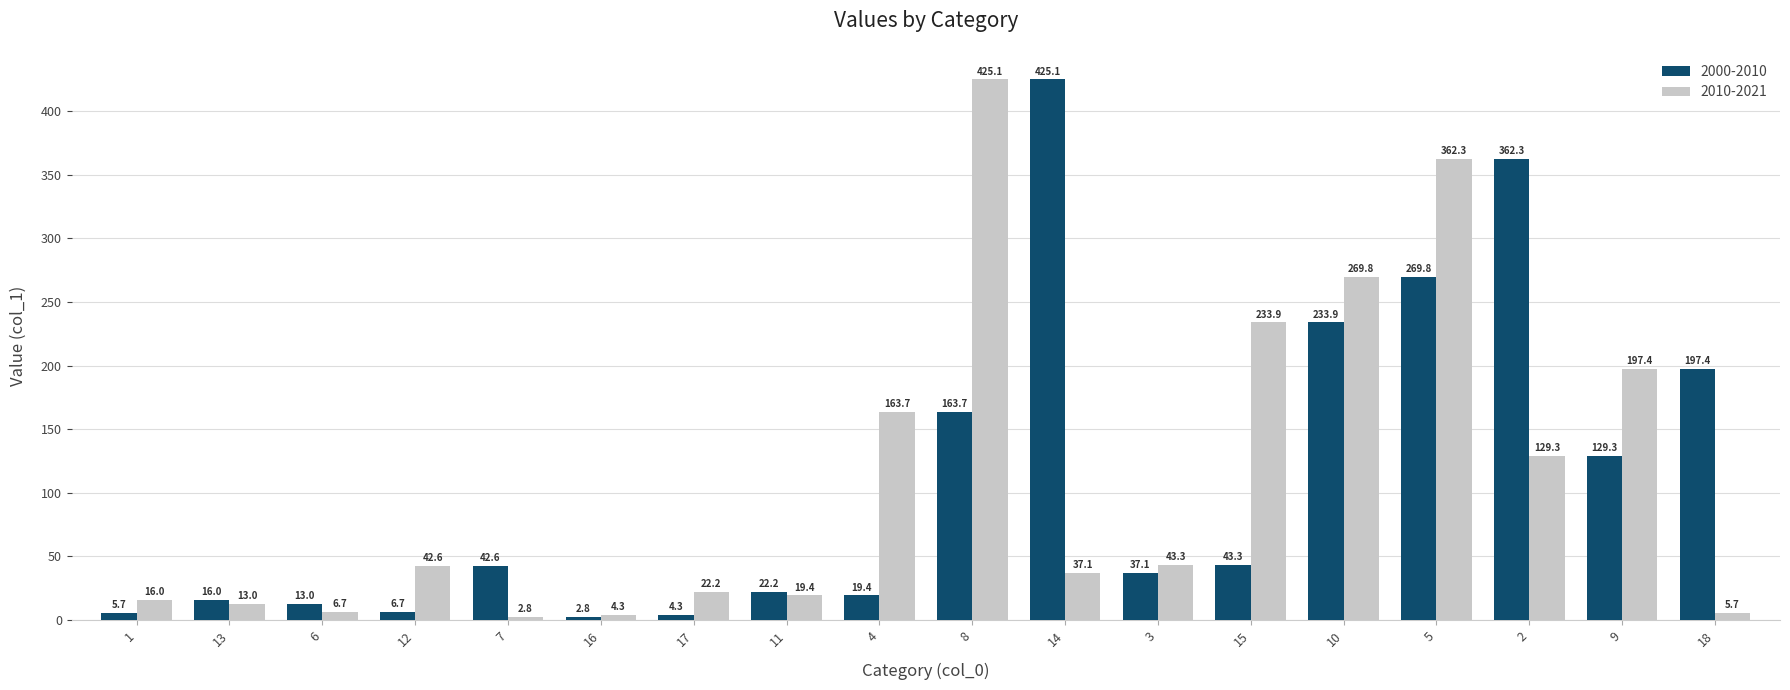

Reading right to left, what are all the values shown in this chart?

2000-2010: 18=197.4	9=129.3	2=362.3	5=269.8	10=233.9	15=43.3	3=37.1	14=425.1	8=163.7	4=19.4	11=22.2	17=4.3	16=2.8	7=42.6	12=6.7	6=13.0	13=16.0	1=5.7
2010-2021: 18=5.7	9=197.4	2=129.3	5=362.3	10=269.8	15=233.9	3=43.3	14=37.1	8=425.1	4=163.7	11=19.4	17=22.2	16=4.3	7=2.8	12=42.6	6=6.7	13=13.0	1=16.0